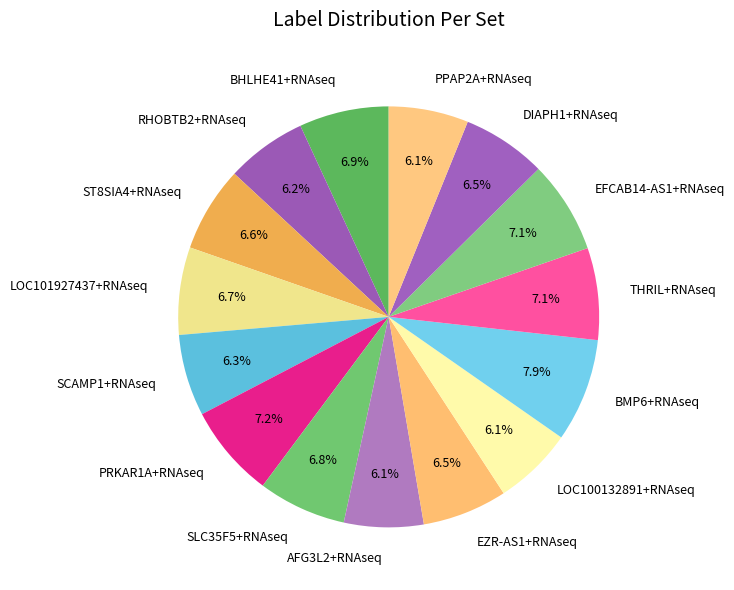

What is the largest slice in the pie chart?

BMP6+RNAseq